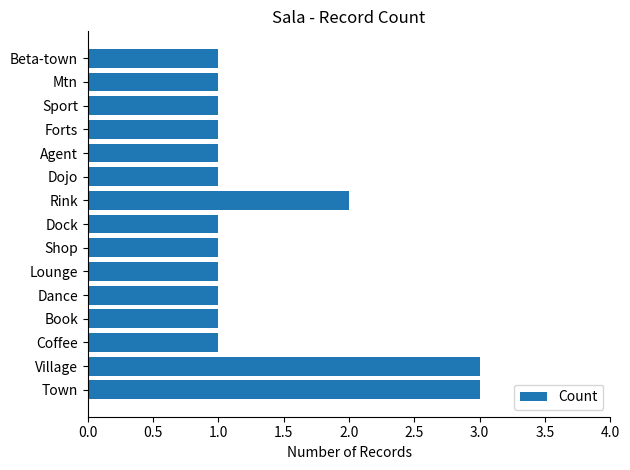

Approximately how many times larger is the value at Dock compared to Sport?

1.0